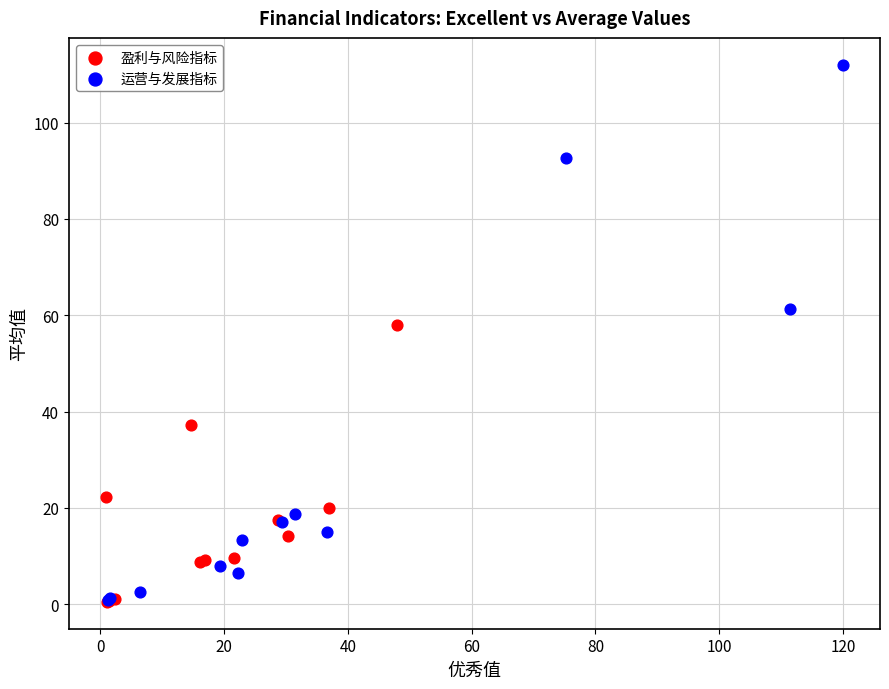

Which series reaches the maximum Y coordinate?

运营与发展指标